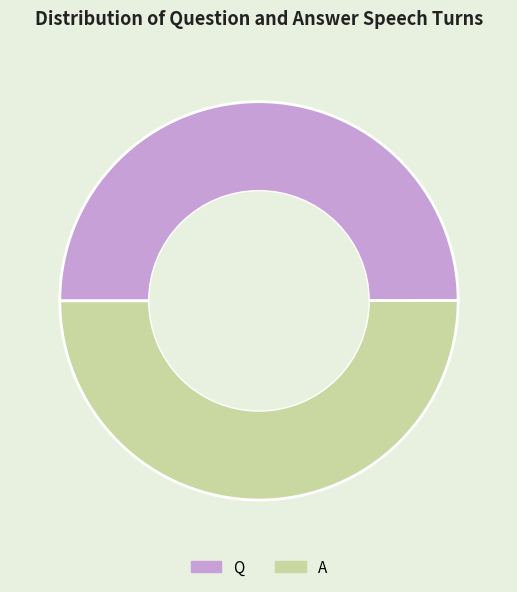

True or false: Q accounts for 50% of the total.

True